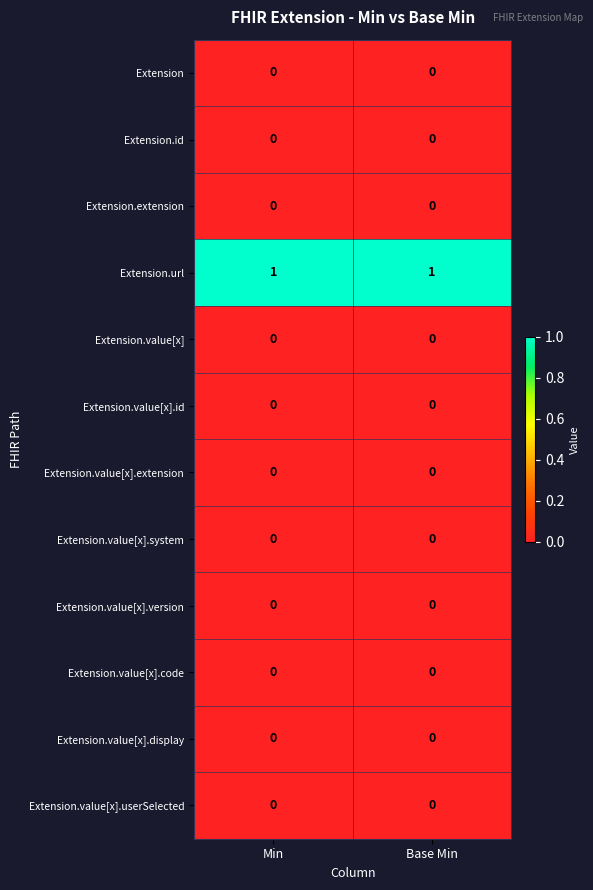

The Extension.value[x].system series shows 0 at Min. True or false?

True